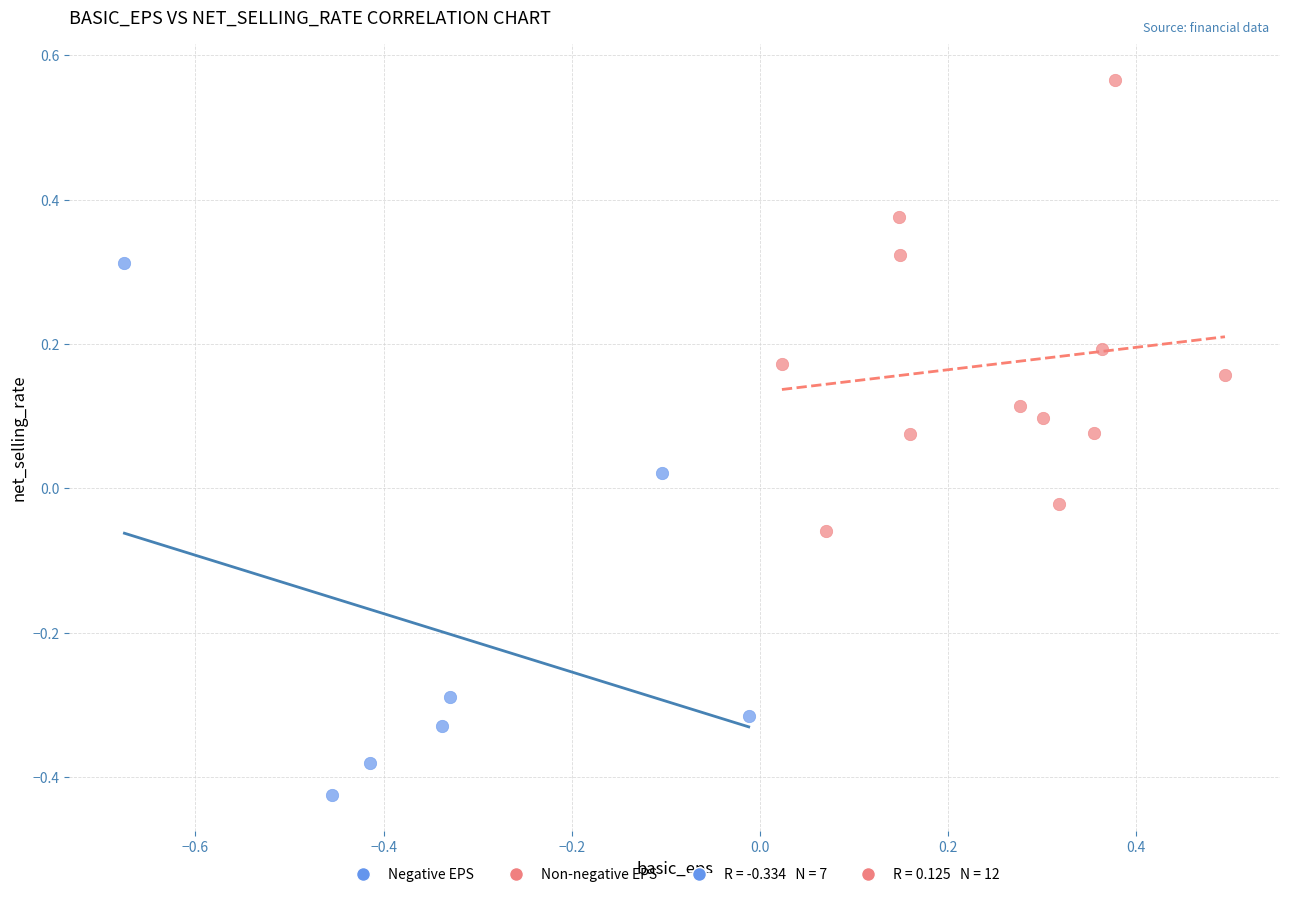

Which series contains the highest Y value?

Non-negative EPS